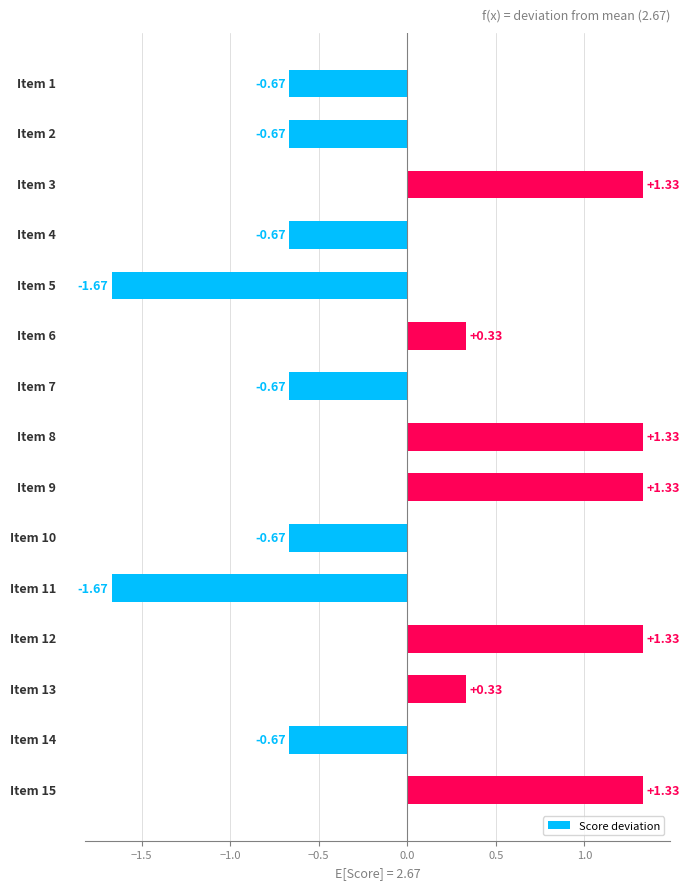

What is the difference between the maximum and minimum values?

3.0